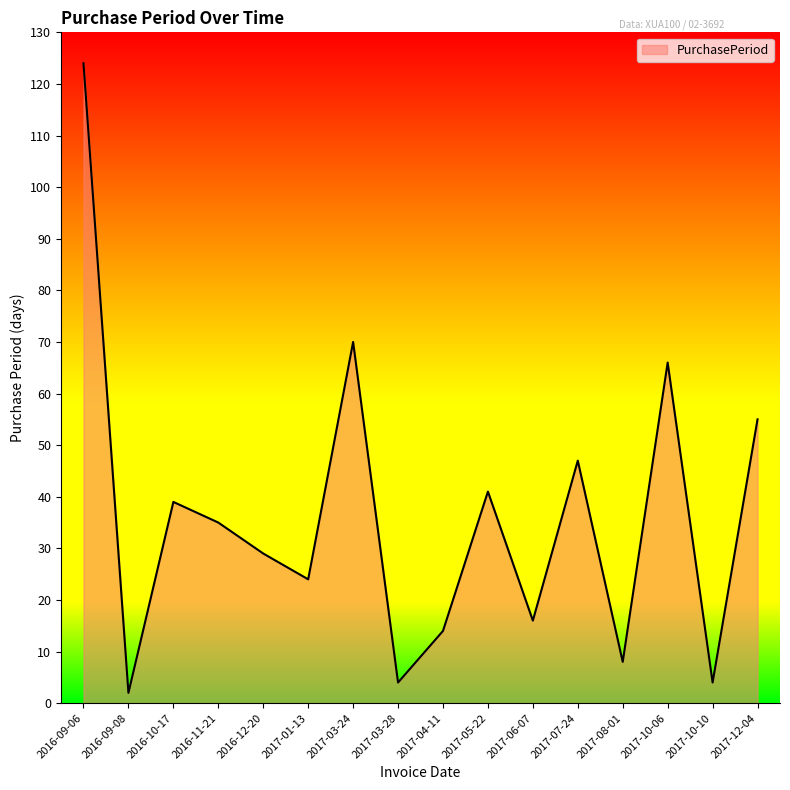

True or false: the data shows 32 at 2017-01-13.

False